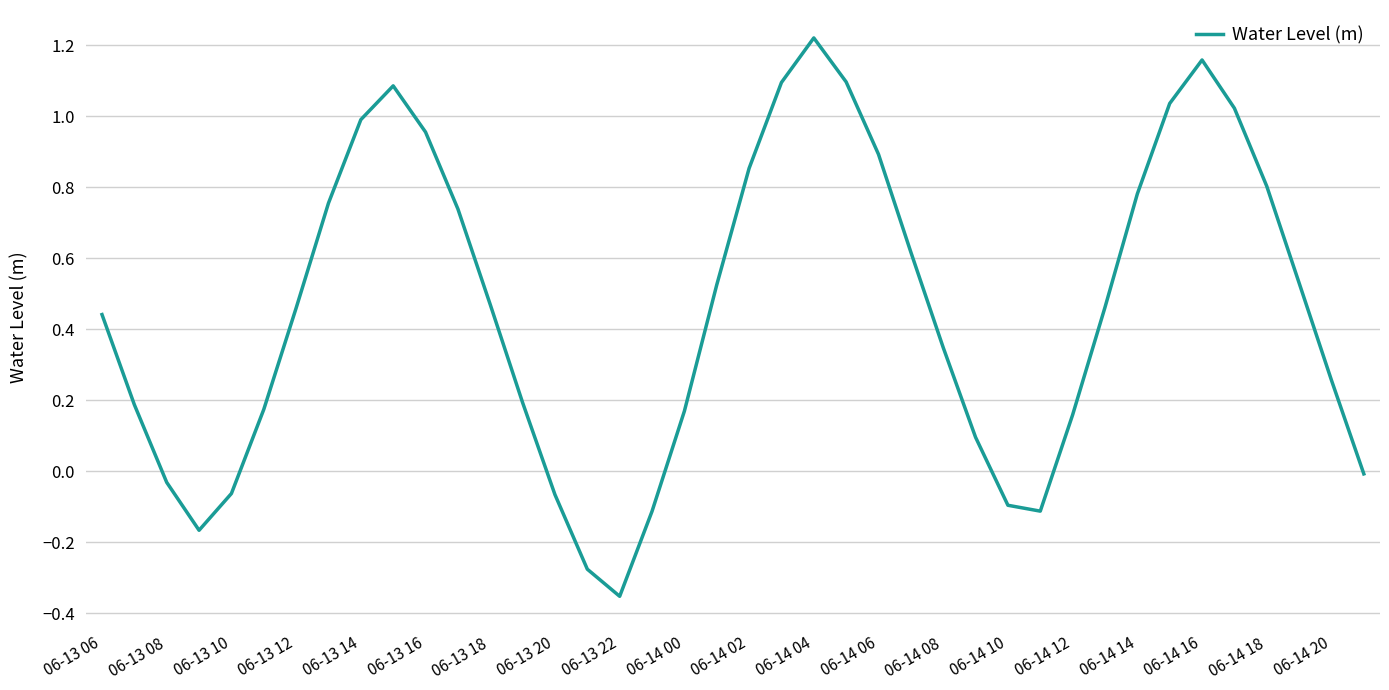

What is the difference between the maximum and minimum values?

1.6